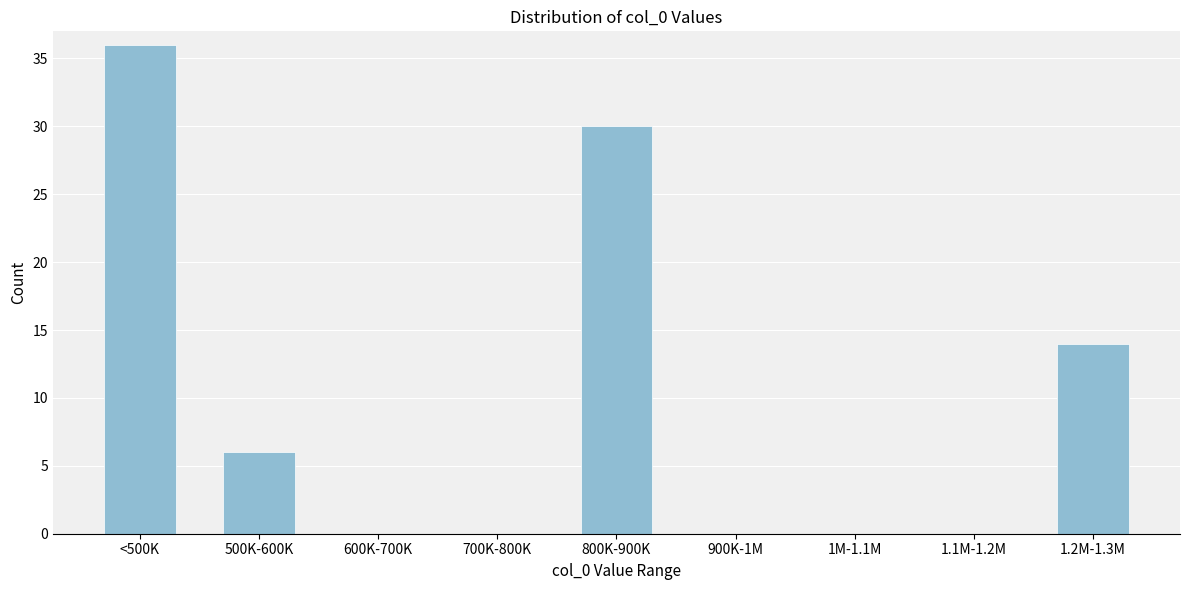

Reading left to right, list all the values displayed in this chart.

<500K=36	500K-600K=6	600K-700K=0	700K-800K=0	800K-900K=30	900K-1M=0	1M-1.1M=0	1.1M-1.2M=0	1.2M-1.3M=14